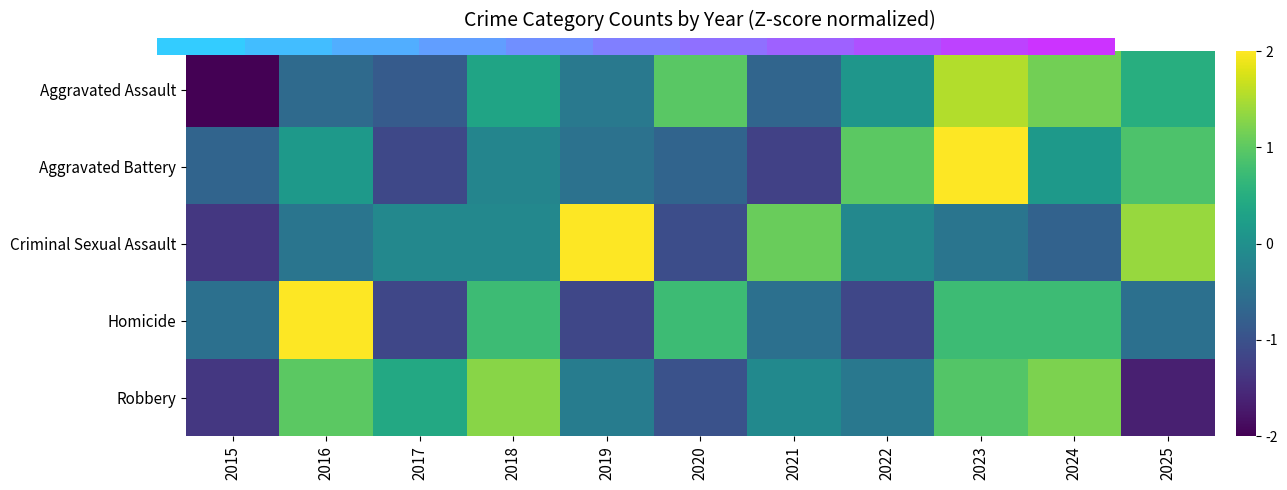

What is the total value across all series at 2015?

-6.0